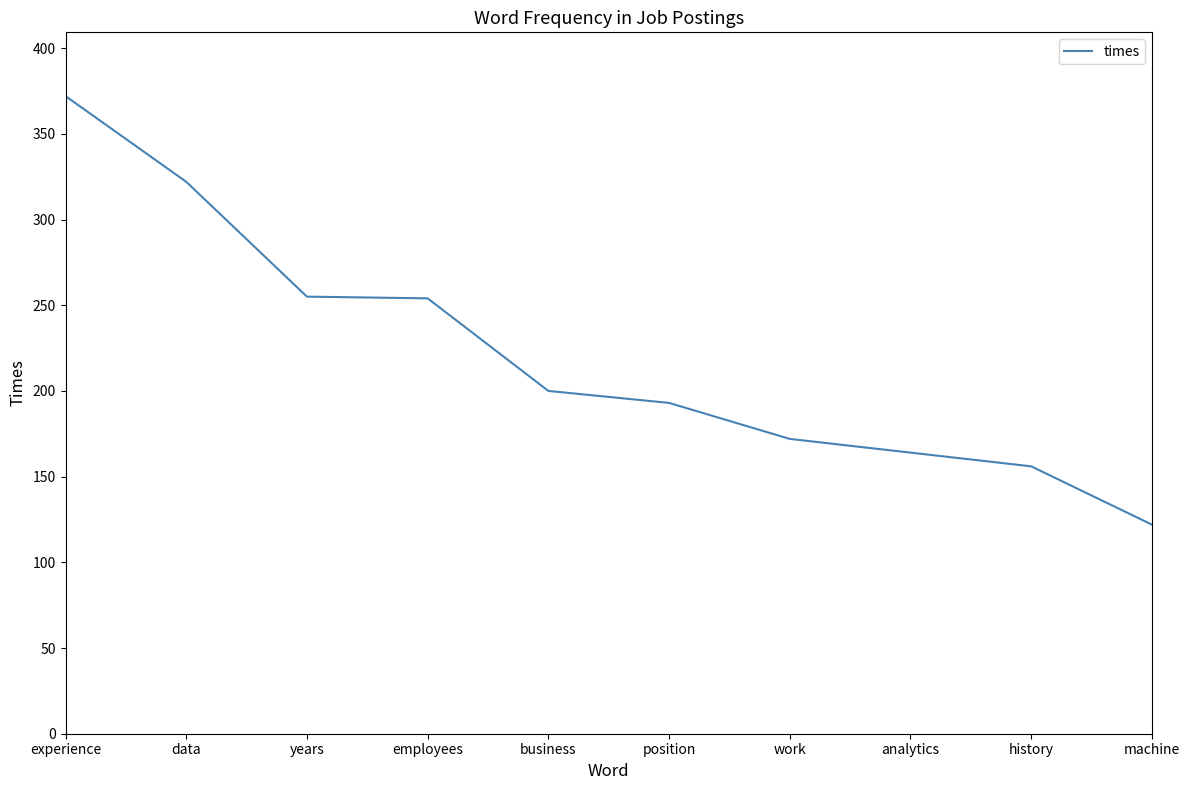

What is the maximum value shown in the chart?

372